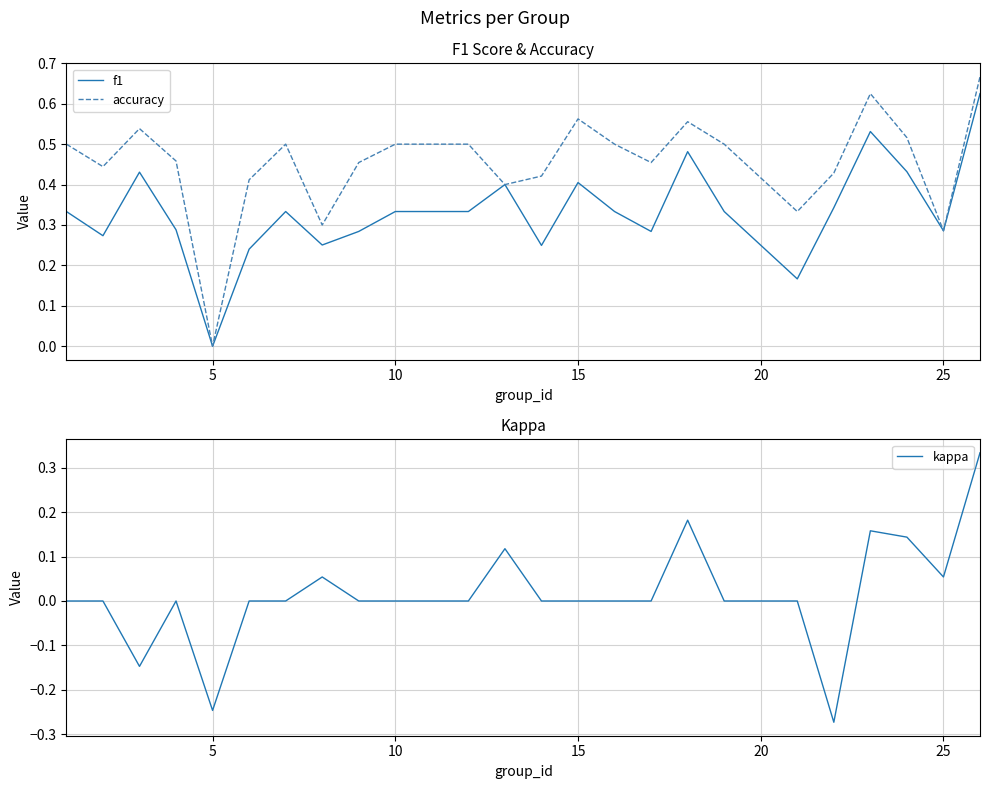

Which category has the lowest value in the f1 series?

5